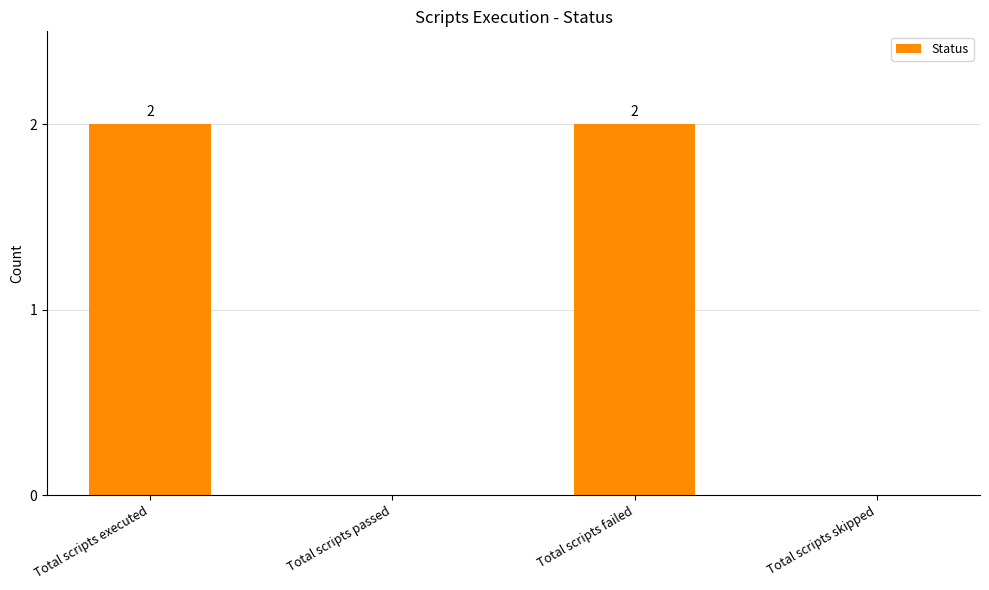

What is the average value?

1